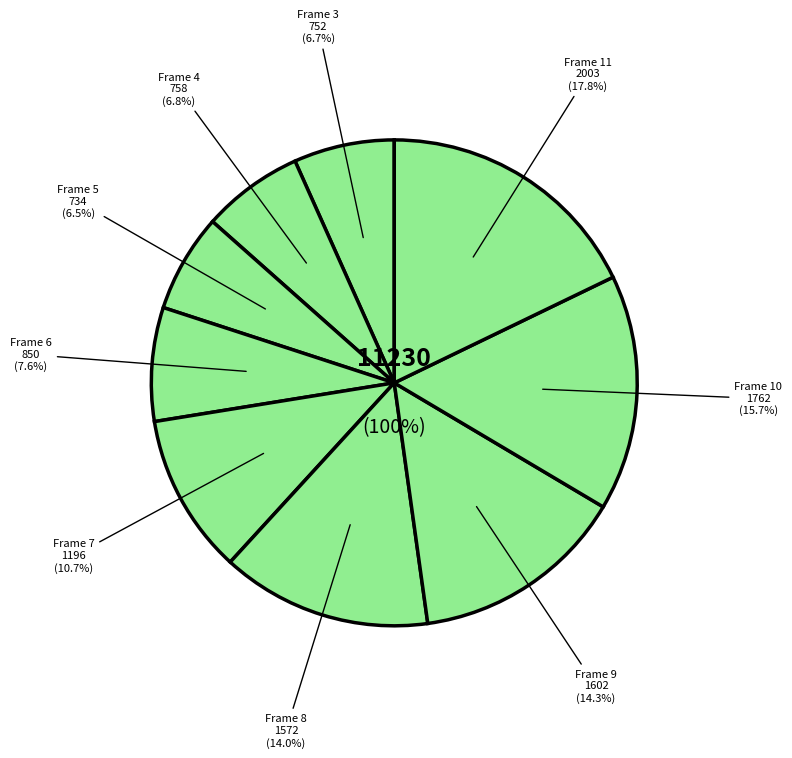

To the nearest percent, what portion does 10 represent?

16%